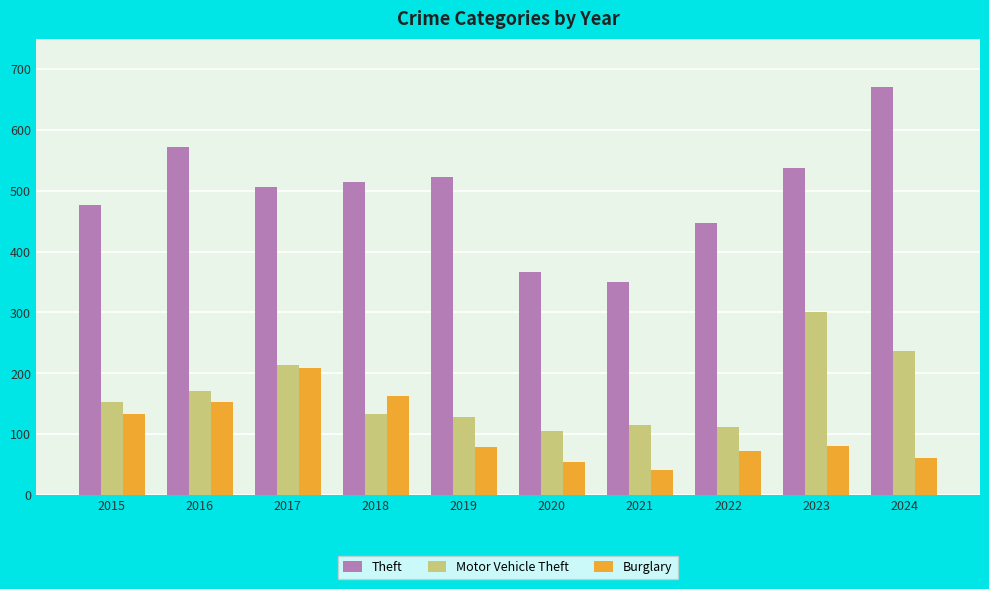

What is the greatest value displayed?

671